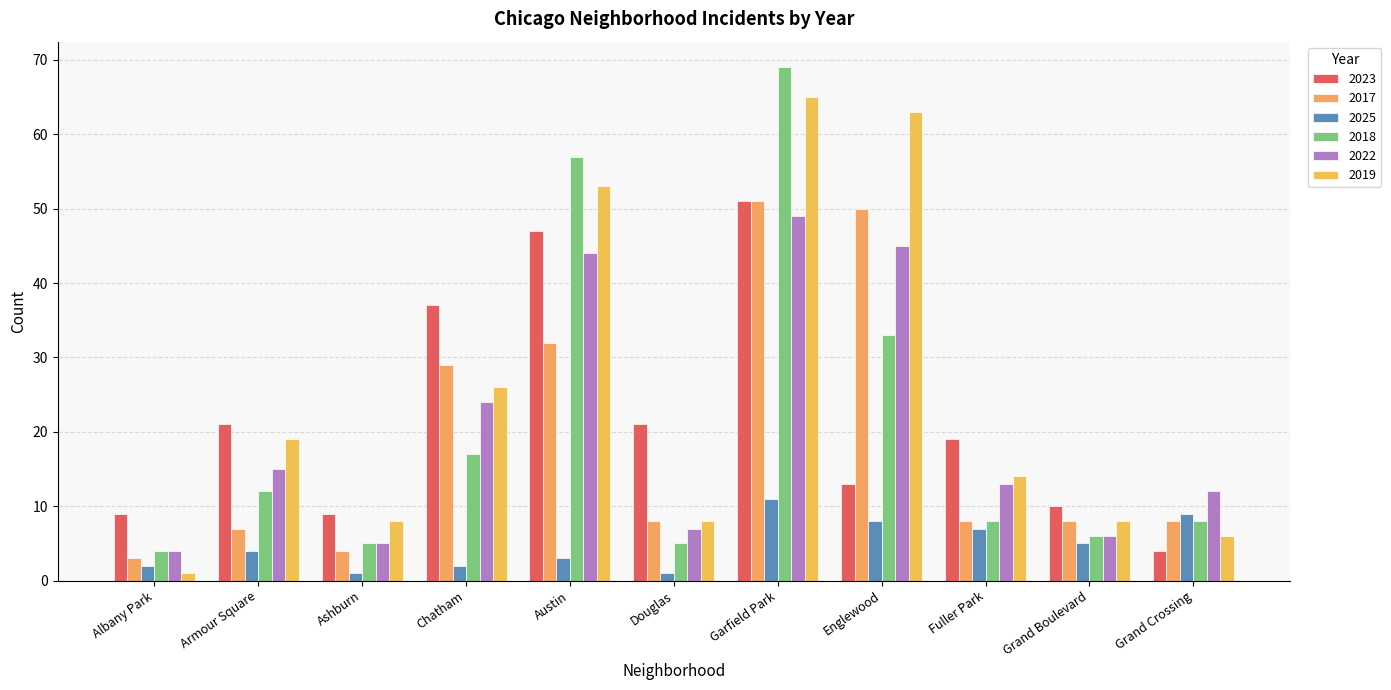

Reading right to left, list all the values displayed in this chart.

2023: Grand Crossing=4	Grand Boulevard=10	Fuller Park=19	Englewood=13	Garfield Park=51	Douglas=21	Austin=47	Chatham=37	Ashburn=9	Armour Square=21	Albany Park=9
2017: Grand Crossing=8	Grand Boulevard=8	Fuller Park=8	Englewood=50	Garfield Park=51	Douglas=8	Austin=32	Chatham=29	Ashburn=4	Armour Square=7	Albany Park=3
2025: Grand Crossing=9	Grand Boulevard=5	Fuller Park=7	Englewood=8	Garfield Park=11	Douglas=1	Austin=3	Chatham=2	Ashburn=1	Armour Square=4	Albany Park=2
2018: Grand Crossing=8	Grand Boulevard=6	Fuller Park=8	Englewood=33	Garfield Park=69	Douglas=5	Austin=57	Chatham=17	Ashburn=5	Armour Square=12	Albany Park=4
2022: Grand Crossing=12	Grand Boulevard=6	Fuller Park=13	Englewood=45	Garfield Park=49	Douglas=7	Austin=44	Chatham=24	Ashburn=5	Armour Square=15	Albany Park=4
2019: Grand Crossing=6	Grand Boulevard=8	Fuller Park=14	Englewood=63	Garfield Park=65	Douglas=8	Austin=53	Chatham=26	Ashburn=8	Armour Square=19	Albany Park=1